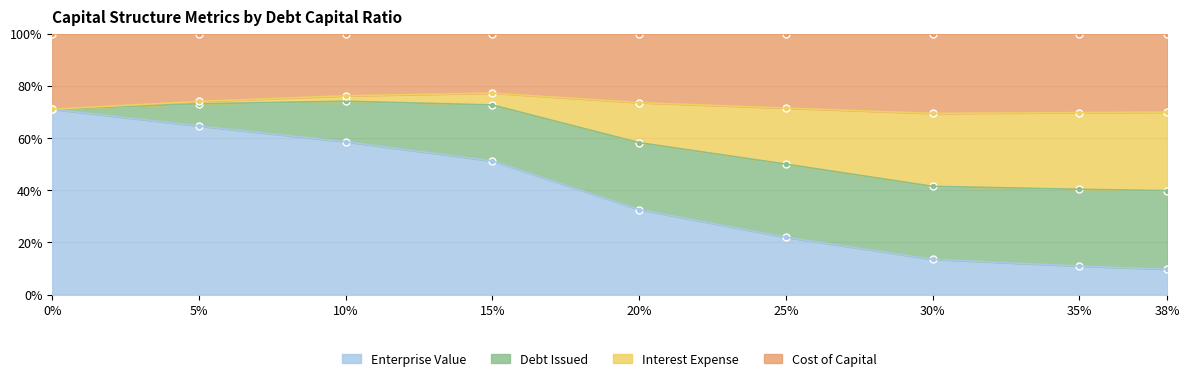

Is the value of enterprise_value at 0% greater than the value of interest_expense at 35%?

Yes